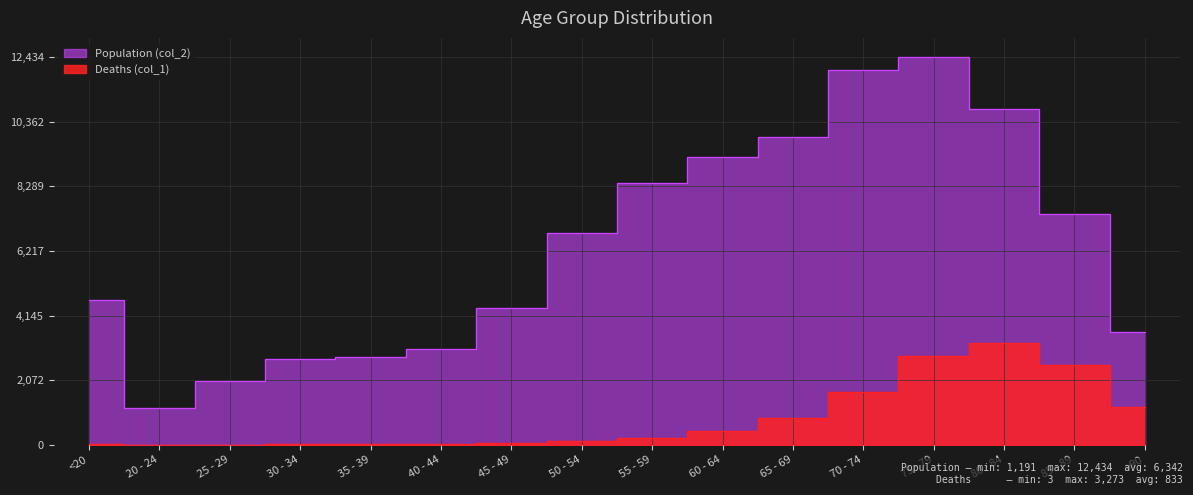

At which category is the sum across all series the highest?

75 - 79